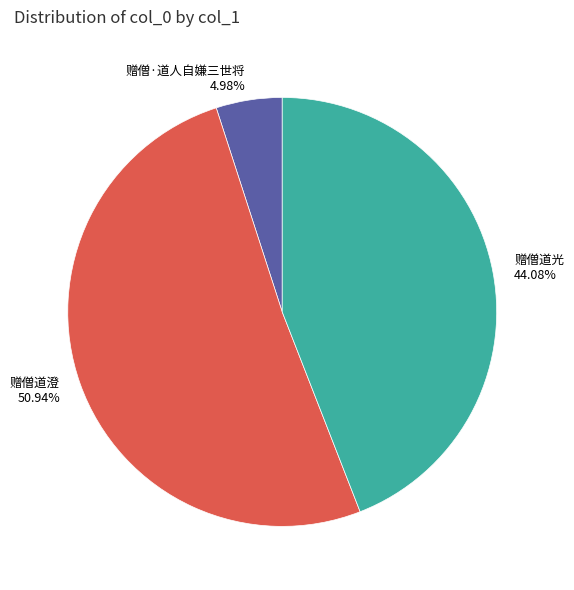

What percentage is NOT represented by 赠僧道澄?

49.1%